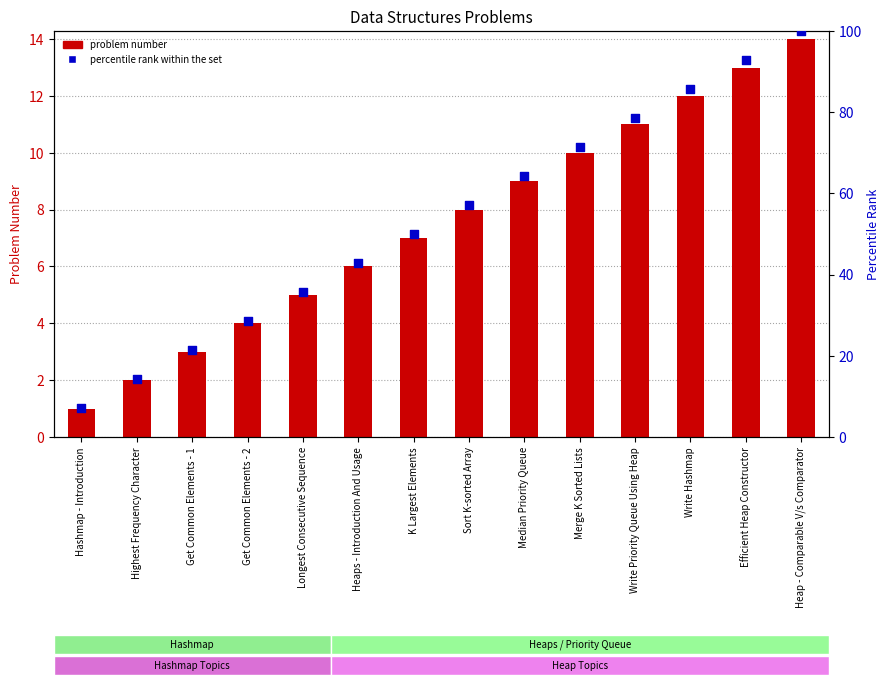

At which category is the sum across all series the highest?

Heap - Comparable V/s Comparator